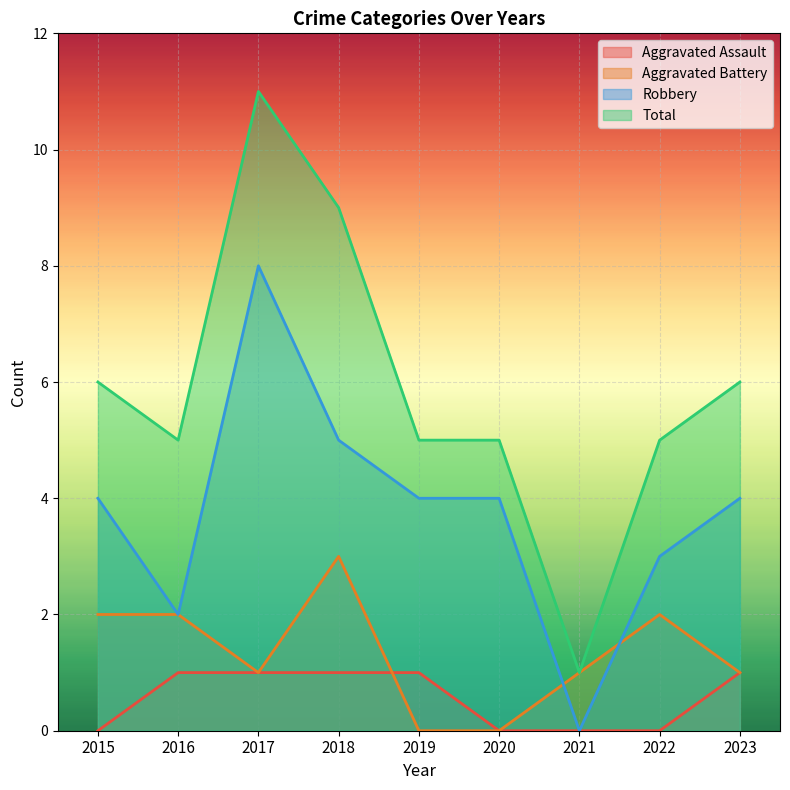

What is the difference between the maximum and minimum values in the Total series?

10